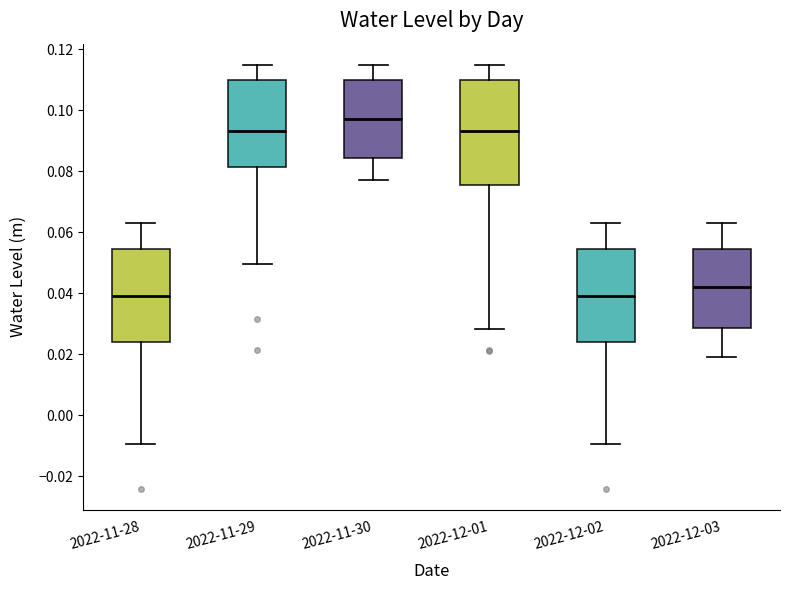

Reading left to right, transcribe this box plot: for each box, give where its median line is, the range the box spans, and where its two whiskers end, as read against the y-axis. The values are not printed on the chart, so give them approximately, as read against the axis.

2022-11-28: median 0.040, box 0.024 to 0.054, whiskers -0.010 to 0.062
2022-11-29: median 0.094, box 0.082 to 0.110, whiskers 0.050 to 0.114
2022-11-30: median 0.098, box 0.084 to 0.110, whiskers 0.078 to 0.114
2022-12-01: median 0.094, box 0.076 to 0.110, whiskers 0.028 to 0.114
2022-12-02: median 0.040, box 0.024 to 0.054, whiskers -0.010 to 0.062
2022-12-03: median 0.042, box 0.028 to 0.054, whiskers 0.020 to 0.062